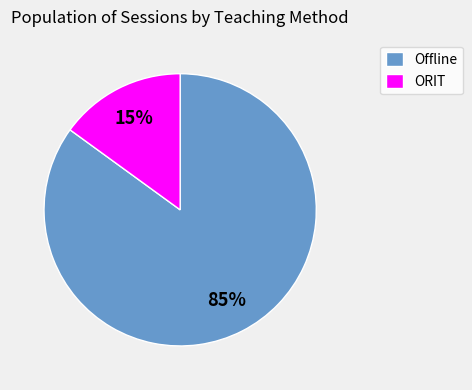

Between Offline and ORIT, which is larger?

Offline